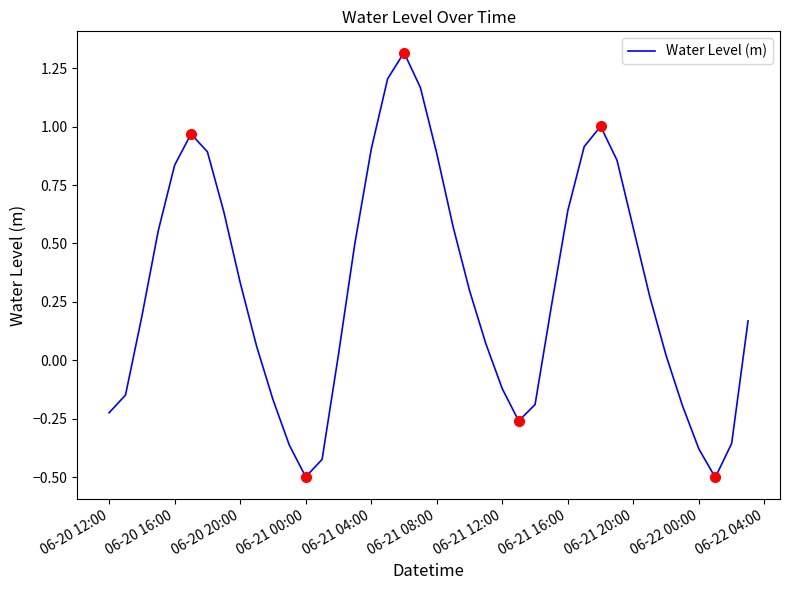

The Water Level (m) series shows -0.0 at 06-21 12:00. True or false?

False